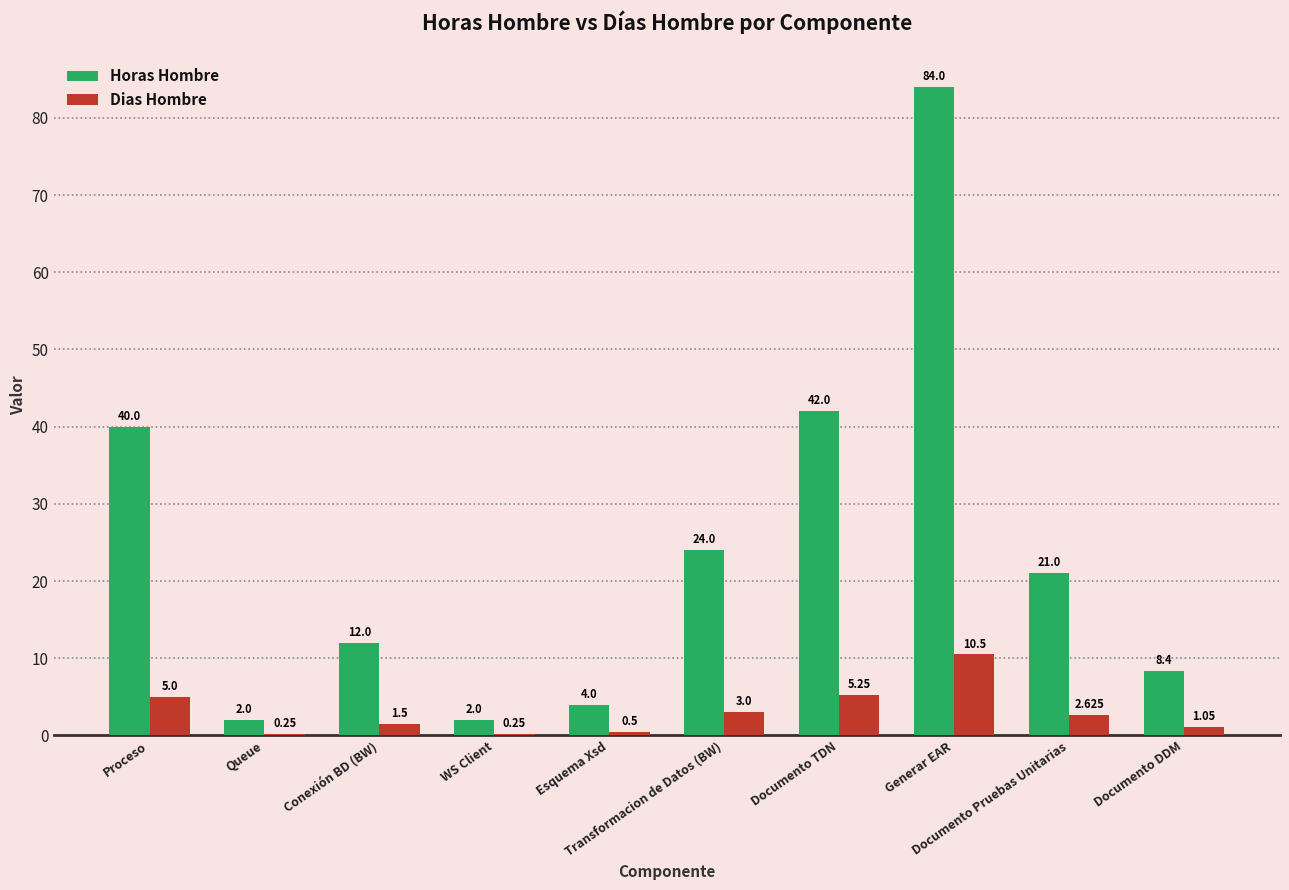

What is the smallest value displayed?

0.2